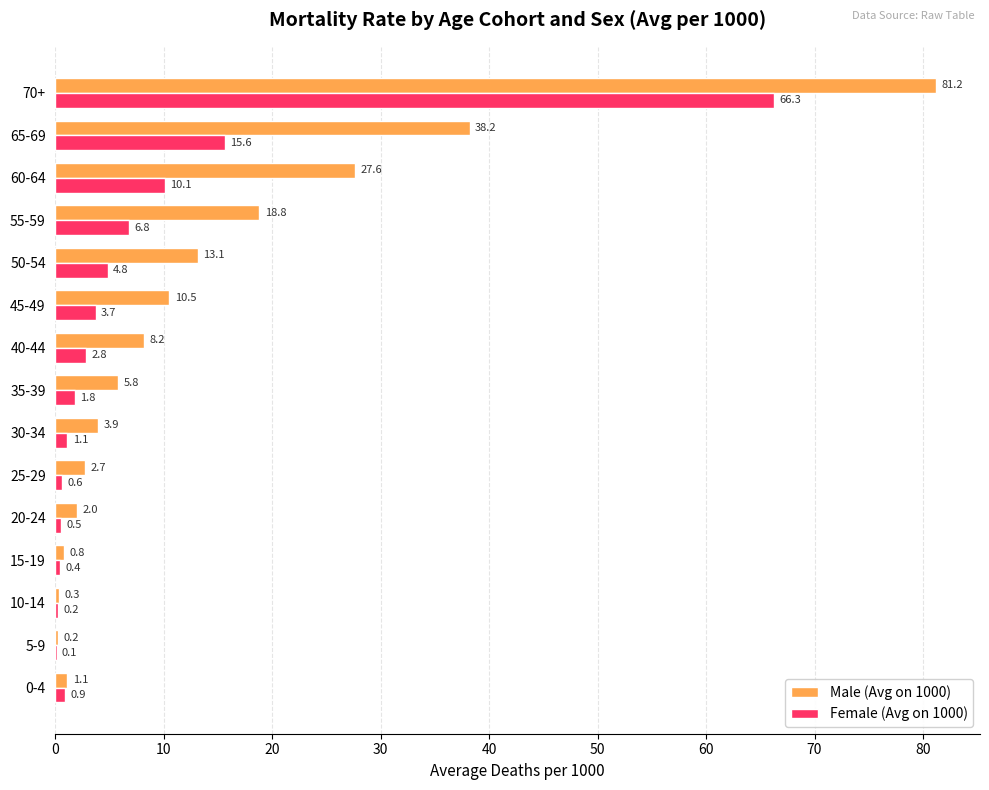

What is the sum of the Female (Avg on 1000) values at 35-39 and 55-59?

8.6